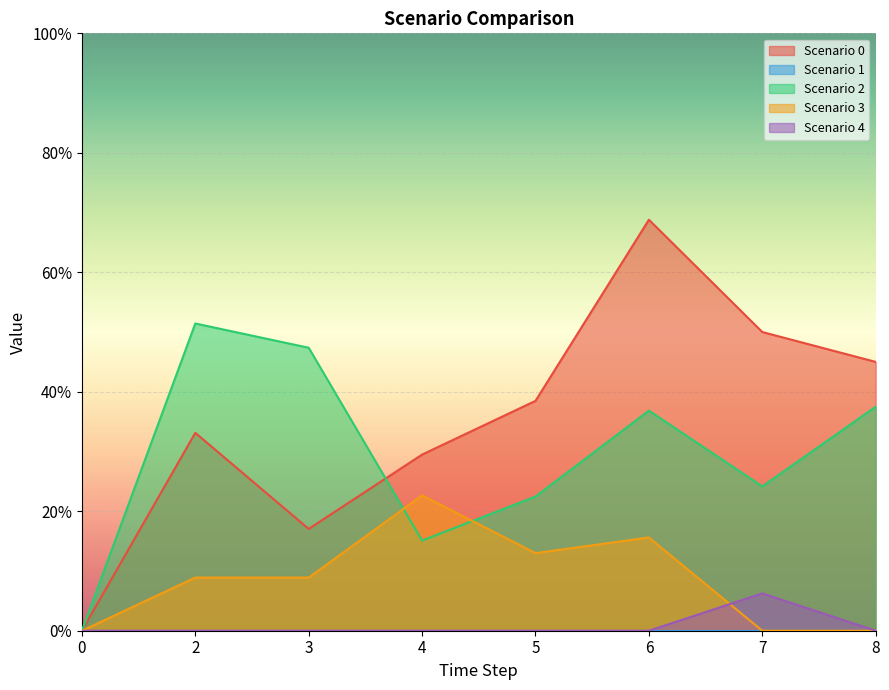

Reading left to right, list all the values displayed in this chart.

Scenario 0: 0.0	0.3	0.2	0.3	0.4	0.7	0.5	0.5
Scenario 2: 0.0	0.5	0.5	0.2	0.2	0.4	0.2	0.4
Scenario 3: 0.0	0.1	0.1	0.2	0.1	0.2	0.0	0.0
Scenario 4: 0.0	0.0	0.0	0.0	0.0	0.0	0.1	0.0